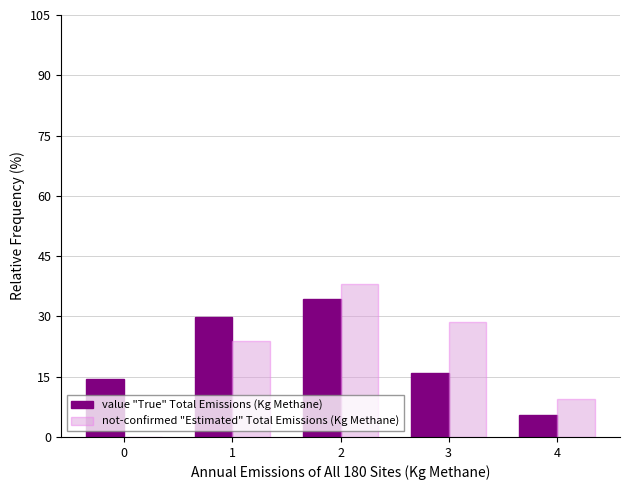

The value of not-confirmed "Estimated" Total Emissions (Kg Methane) at 1 is 11.4. True or false?

False